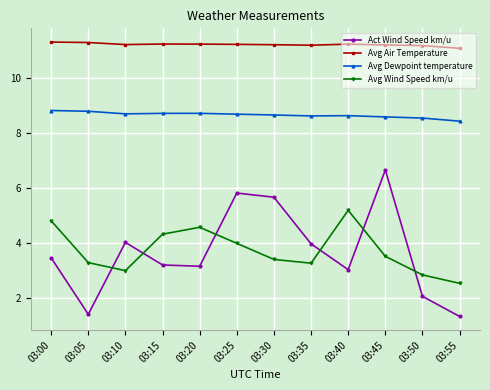

What is the value of the Act Wind Speed km/u point at the 9th from the left?

3.0